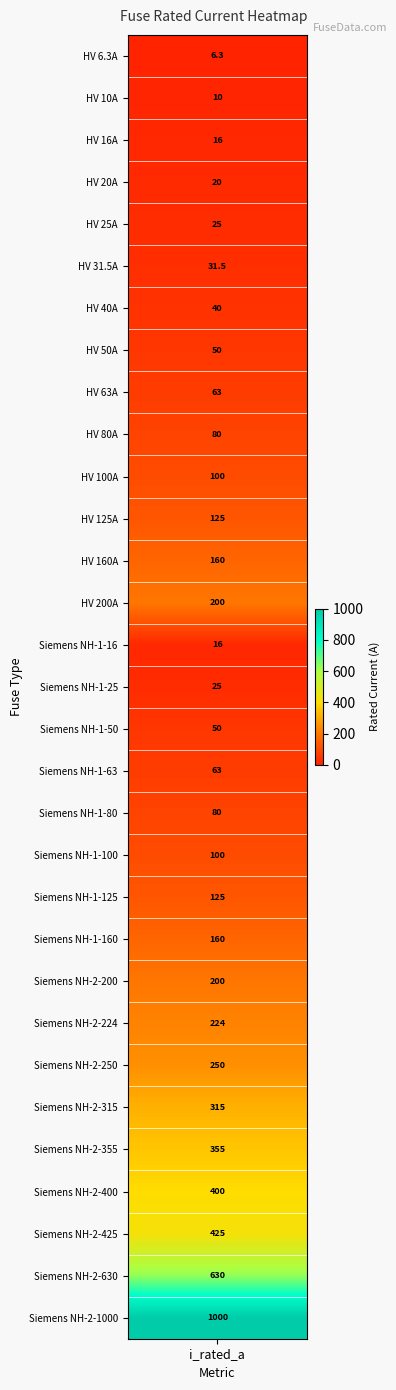

Reading left to right, what are all the values shown in this chart?

6.3	10.0	16.0	20.0	25.0	31.5	40.0	50.0	63.0	80.0	100.0	125.0	160.0	200.0	16.0	25.0	50.0	63.0	80.0	100.0	125.0	160.0	200.0	224.0	250.0	315.0	355.0	400.0	425.0	630.0	1000.0